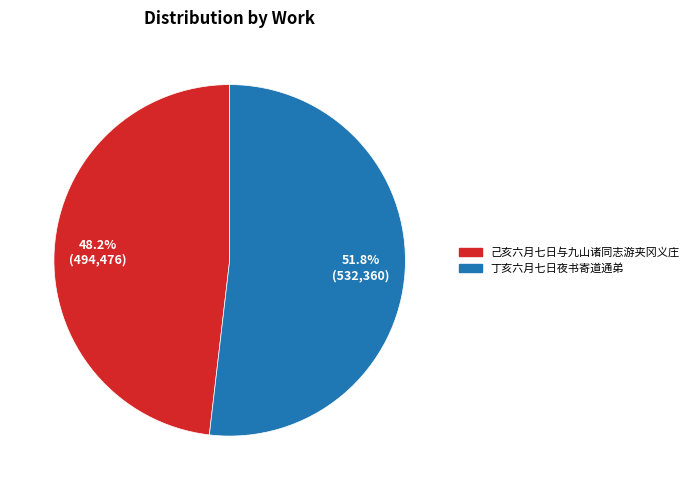

Rank the categories by value from highest to lowest.

丁亥六月七日夜书寄道通弟, 己亥六月七日与九山诸同志游夹冈义庄